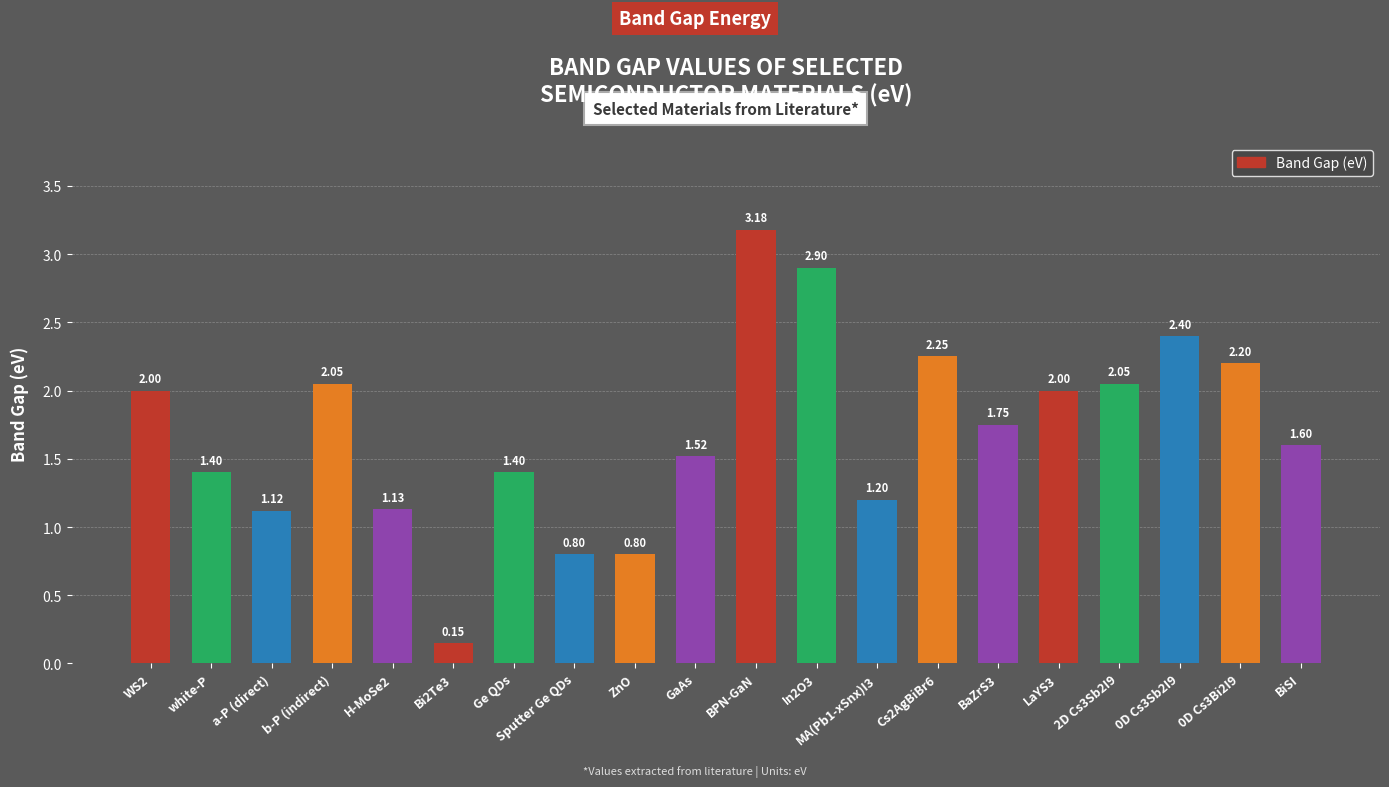

Where does the data first go above 1?

WS2